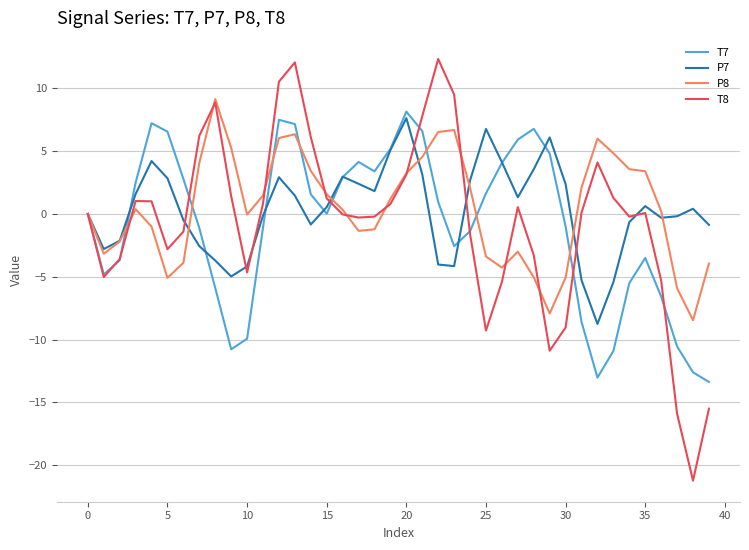

What are all the series names shown in the legend?

T7, P7, P8, T8